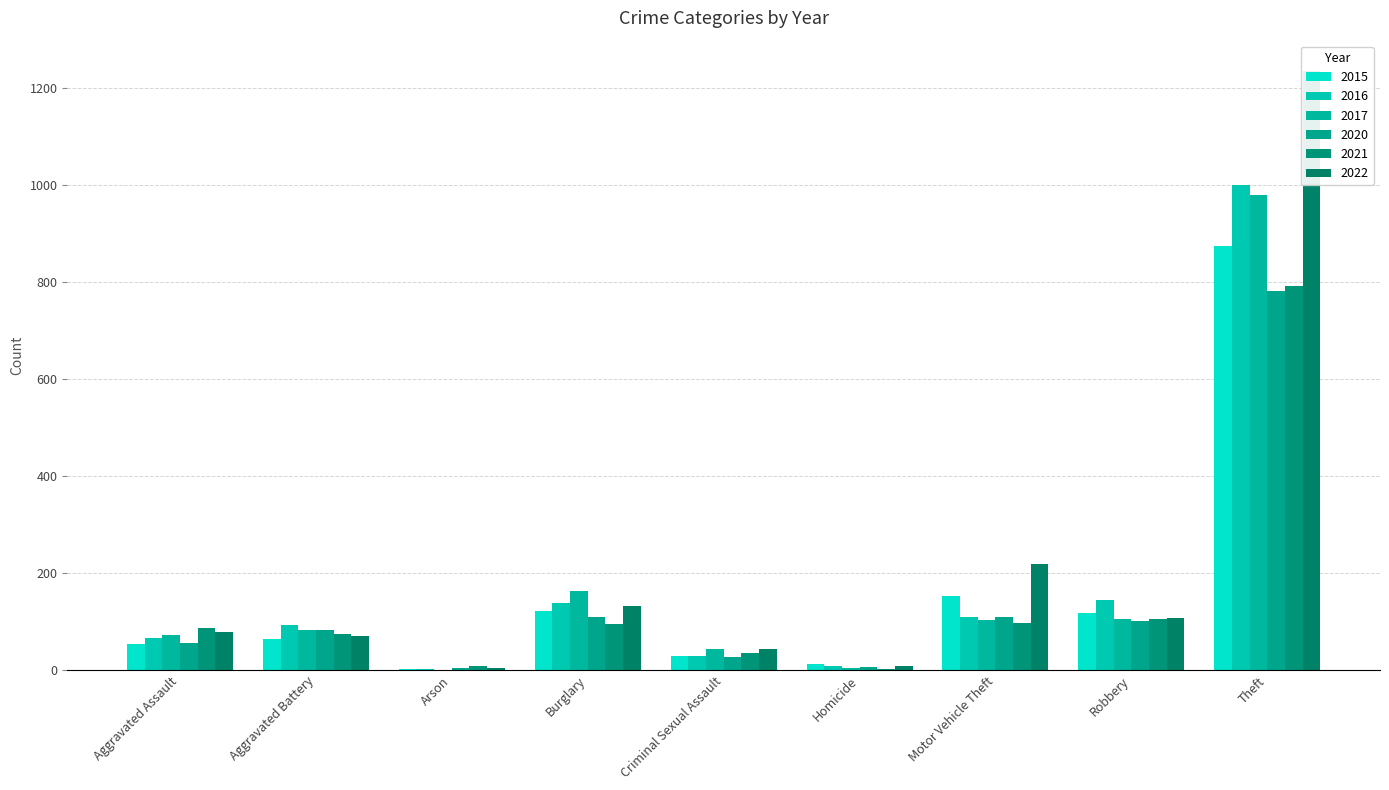

True or false: 2017 has a value of 2 at Homicide.

False